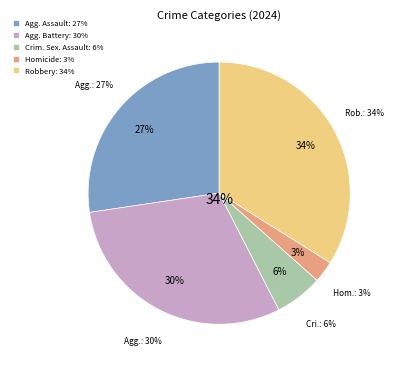

What is the ratio of the value at Robbery to the value at Criminal Sexual Assault?

5.8